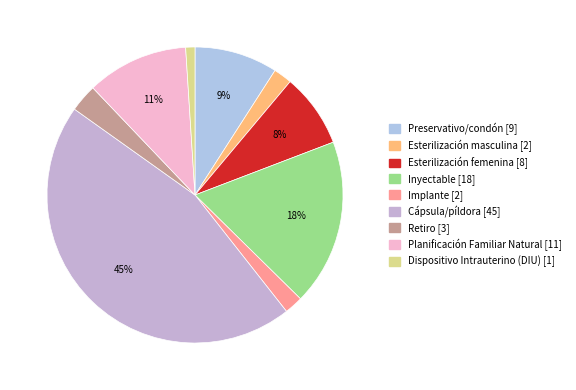

Is there any slice that represents more than half of the pie?

No